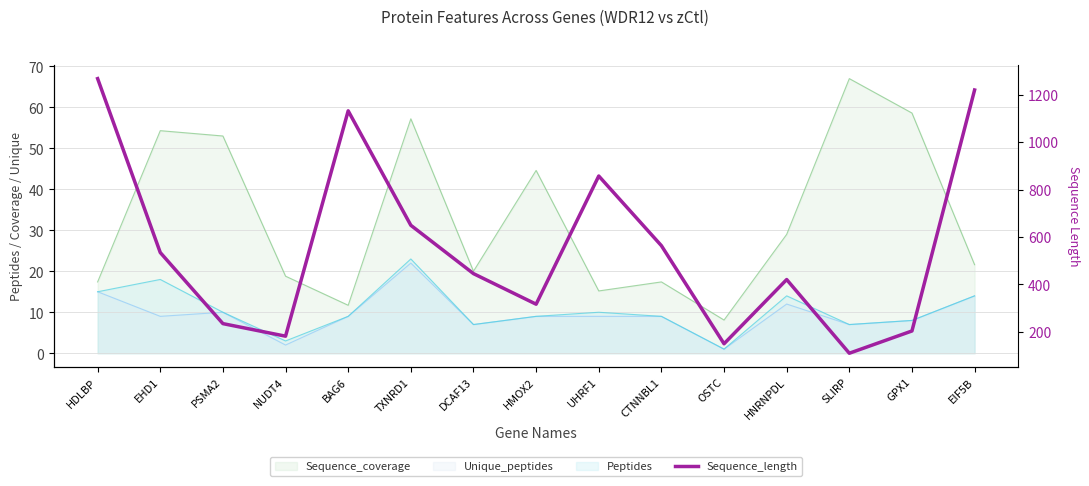

Count the number of values greater than 445.

7